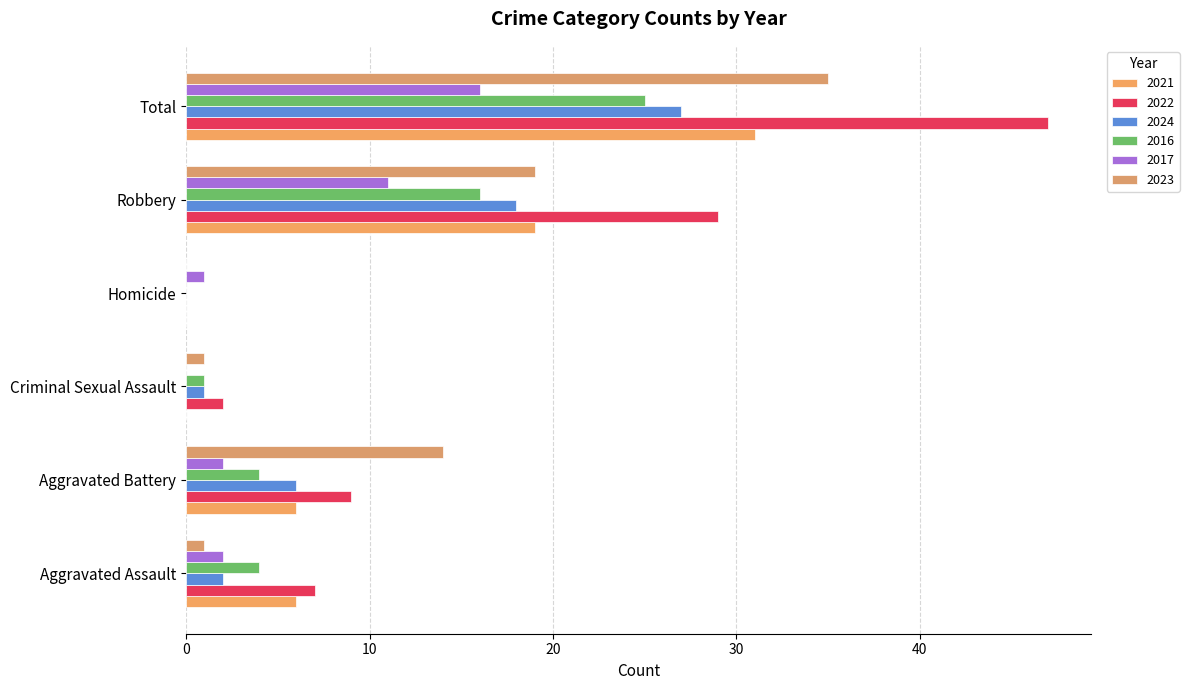

Reading left to right, list all the values displayed in this chart.

2021: Aggravated Assault=6	Aggravated Battery=6	Criminal Sexual Assault=0	Homicide=0	Robbery=19	Total=31
2022: Aggravated Assault=7	Aggravated Battery=9	Criminal Sexual Assault=2	Homicide=0	Robbery=29	Total=47
2024: Aggravated Assault=2	Aggravated Battery=6	Criminal Sexual Assault=1	Homicide=0	Robbery=18	Total=27
2016: Aggravated Assault=4	Aggravated Battery=4	Criminal Sexual Assault=1	Homicide=0	Robbery=16	Total=25
2017: Aggravated Assault=2	Aggravated Battery=2	Criminal Sexual Assault=0	Homicide=1	Robbery=11	Total=16
2023: Aggravated Assault=1	Aggravated Battery=14	Criminal Sexual Assault=1	Homicide=0	Robbery=19	Total=35